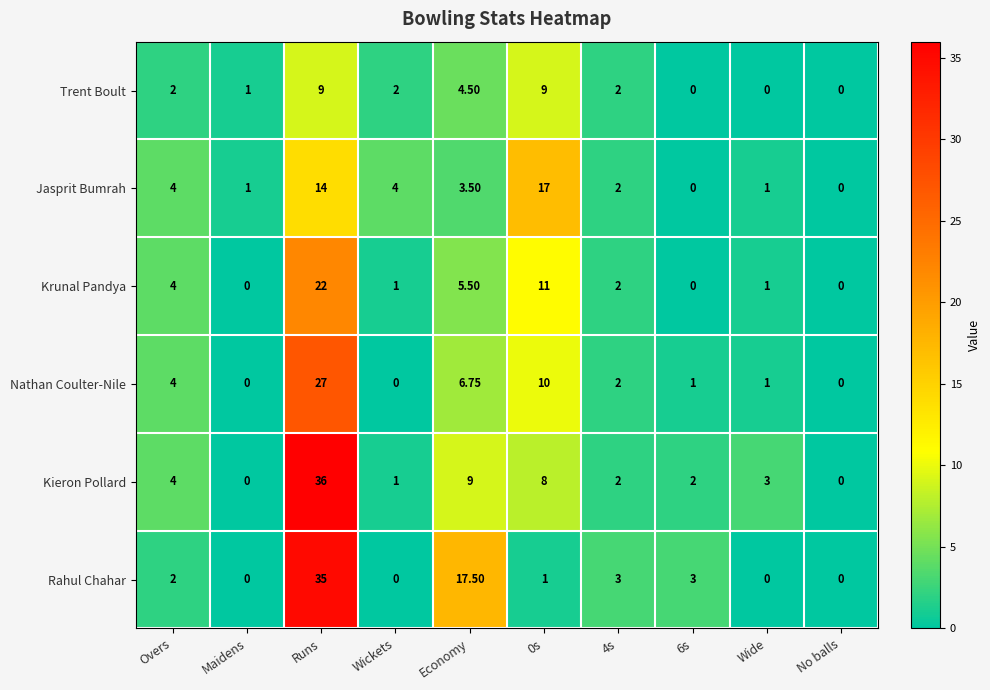

Which series has the largest total across all categories?

Kieron Pollard